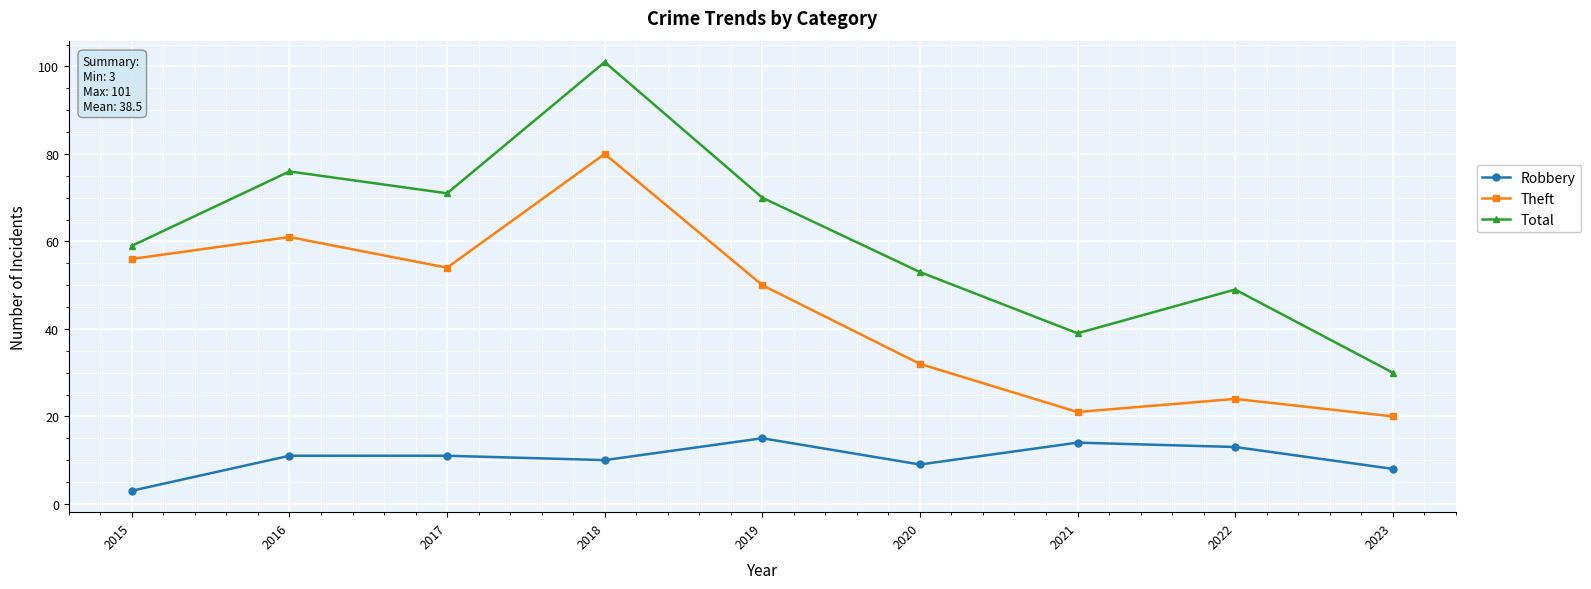

What value does the Total series have at 2016, to the nearest 5?

75